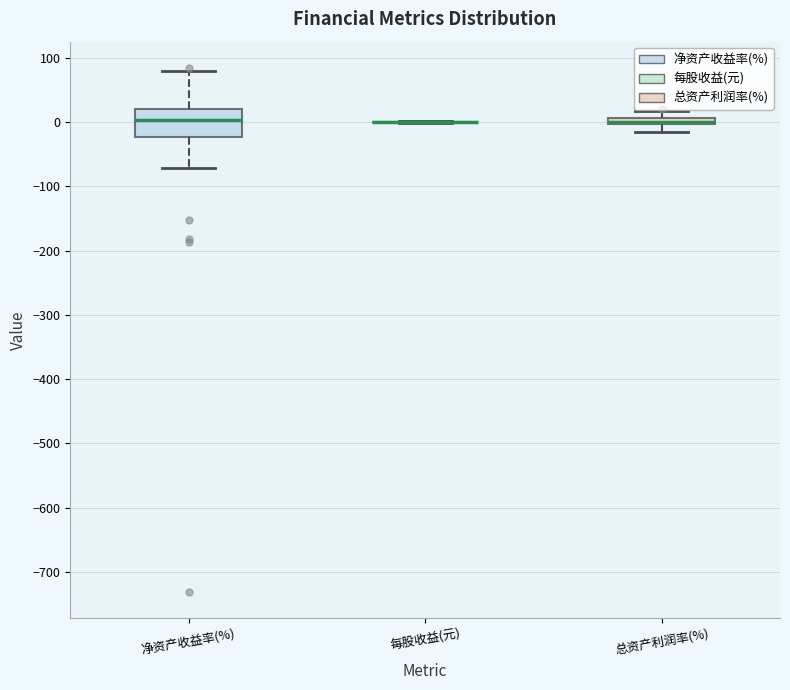

Comparing the boxes themselves (not the whiskers), which one is the tallest?

净资产收益率(%)